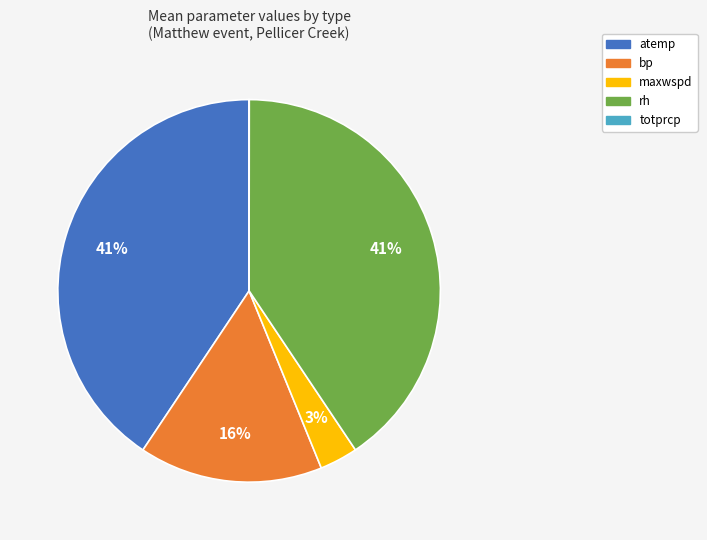

The atemp slice represents 41% of the pie. True or false?

True